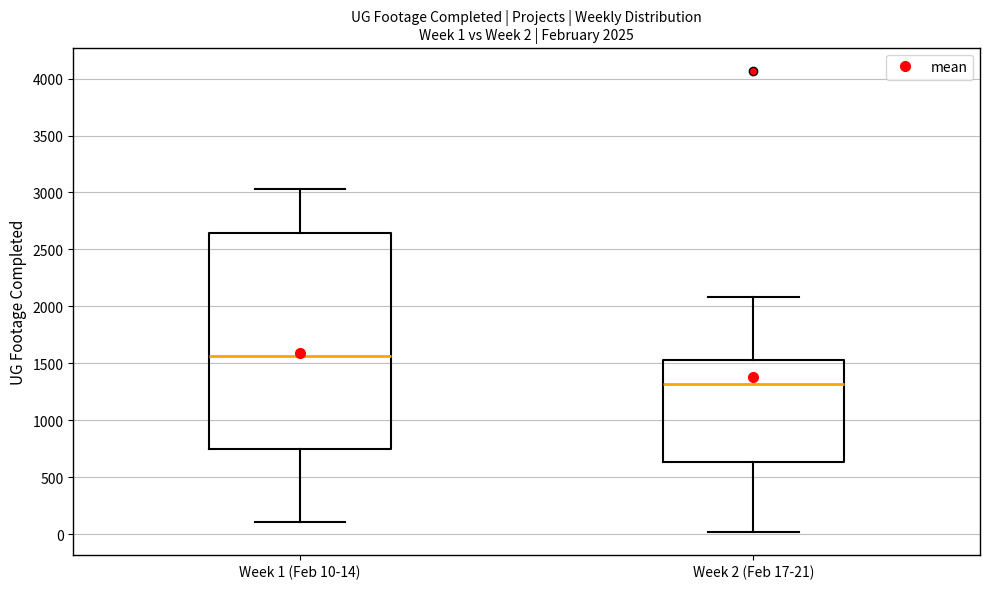

Which box is the tallest, from its lower edge to its upper edge?

Week 1 (Feb 10-14)